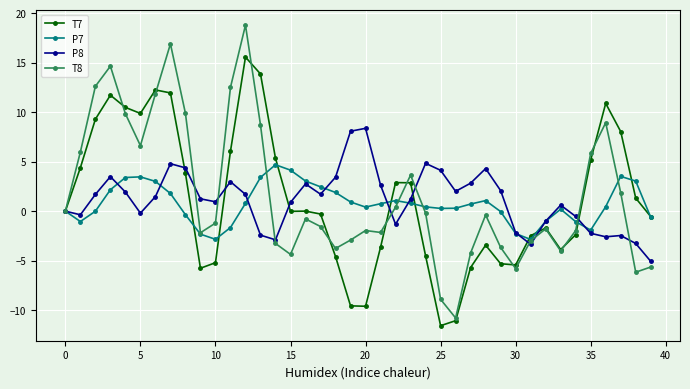

Which series has the widest spread of values?

T8